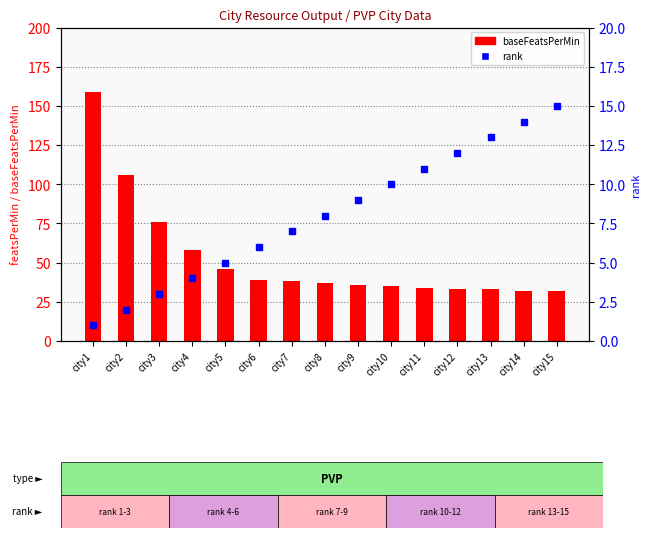

What value does the baseFeatsPerMin series have at city13, to the nearest 10?

30